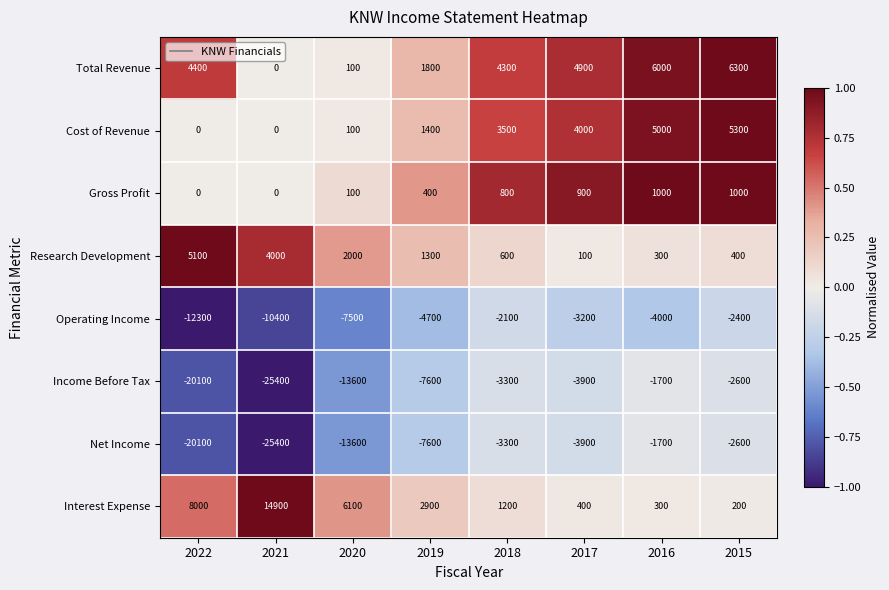

True or false: Gross Profit has a value of 609 at 2017.

False